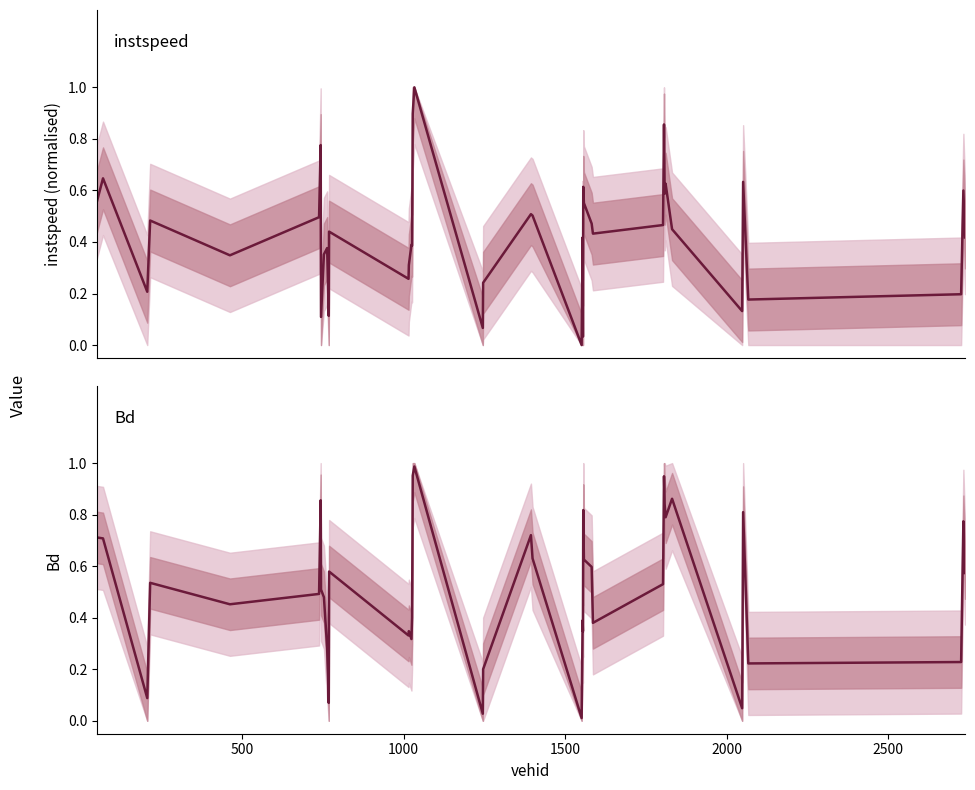

What is the difference between the second highest and minimum values in the Bd series?

0.9